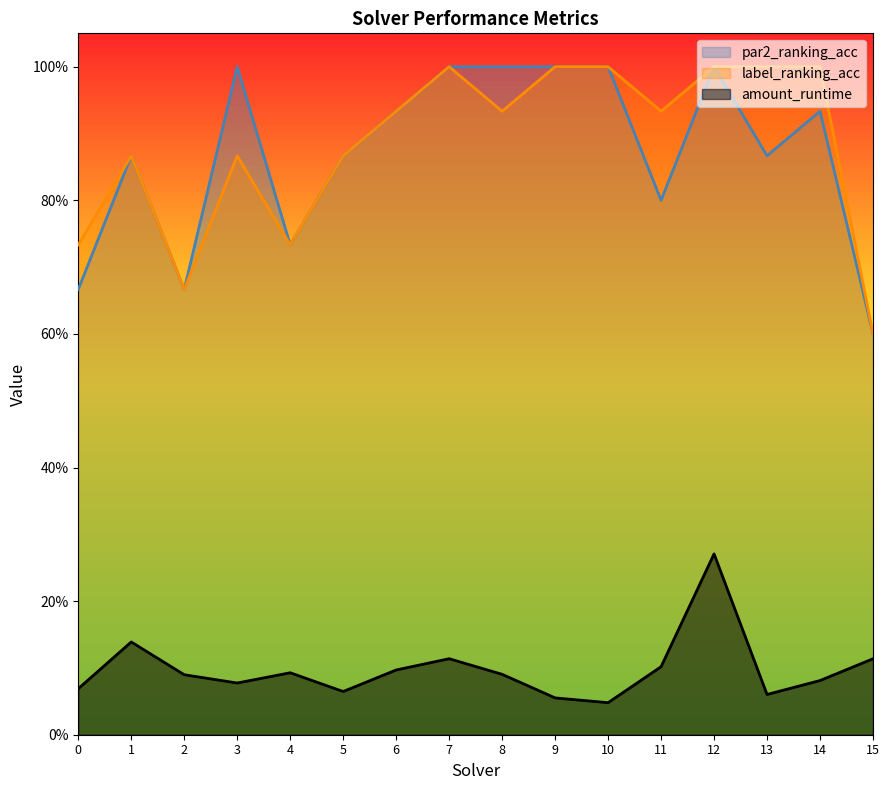

In amount_runtime, how many points are lower than both neighbors (excluding endpoints)?

4